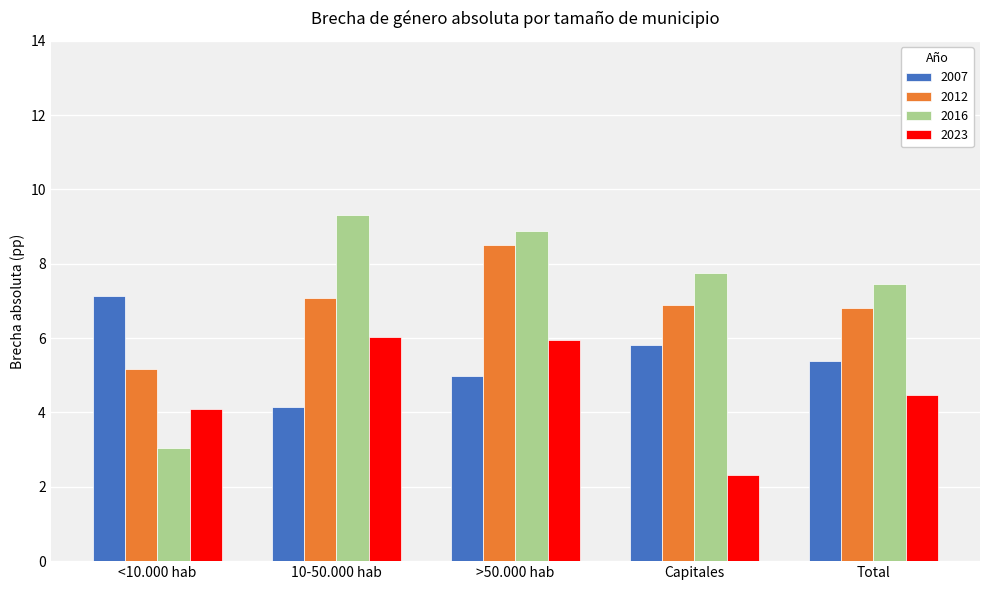

Reading left to right, what are all the values shown in this chart?

2007: <10.000 hab=7.1	10-50.000 hab=4.2	>50.000 hab=5.0	Capitales=5.8	Total=5.4
2012: <10.000 hab=5.2	10-50.000 hab=7.1	>50.000 hab=8.5	Capitales=6.9	Total=6.8
2016: <10.000 hab=3.0	10-50.000 hab=9.3	>50.000 hab=8.9	Capitales=7.7	Total=7.4
2023: <10.000 hab=4.1	10-50.000 hab=6.0	>50.000 hab=5.9	Capitales=2.3	Total=4.5